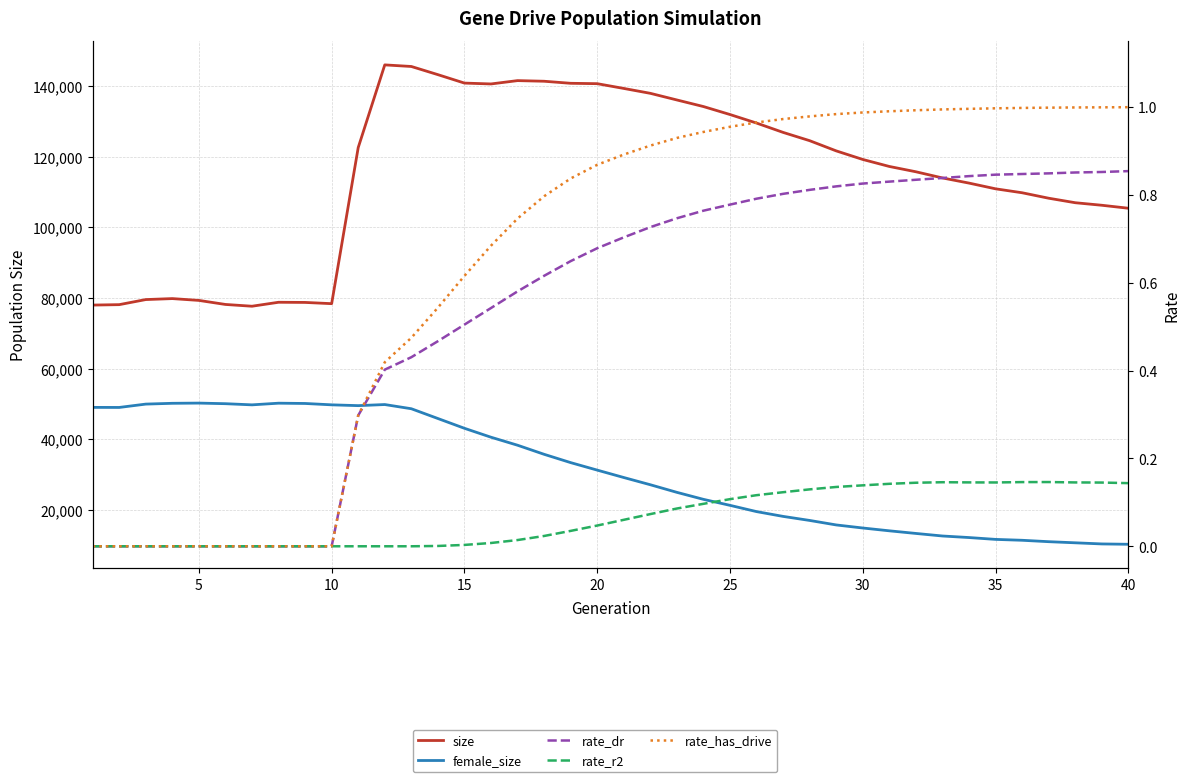

Which has a higher value, 35 or 20?

20